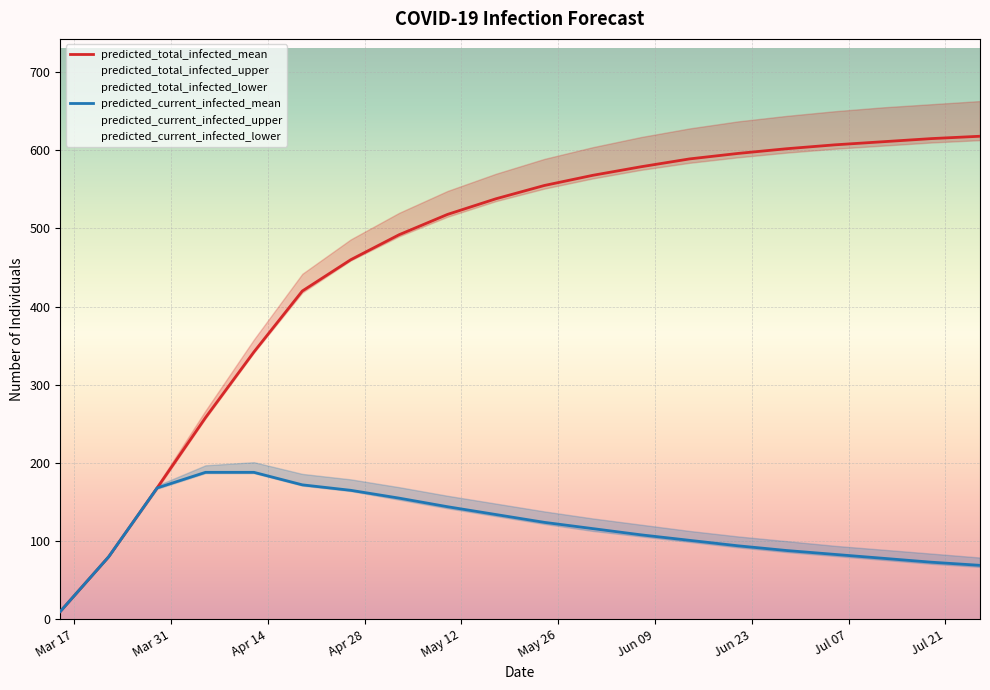

What is the average value of the predicted_current_infected_mean series?

117